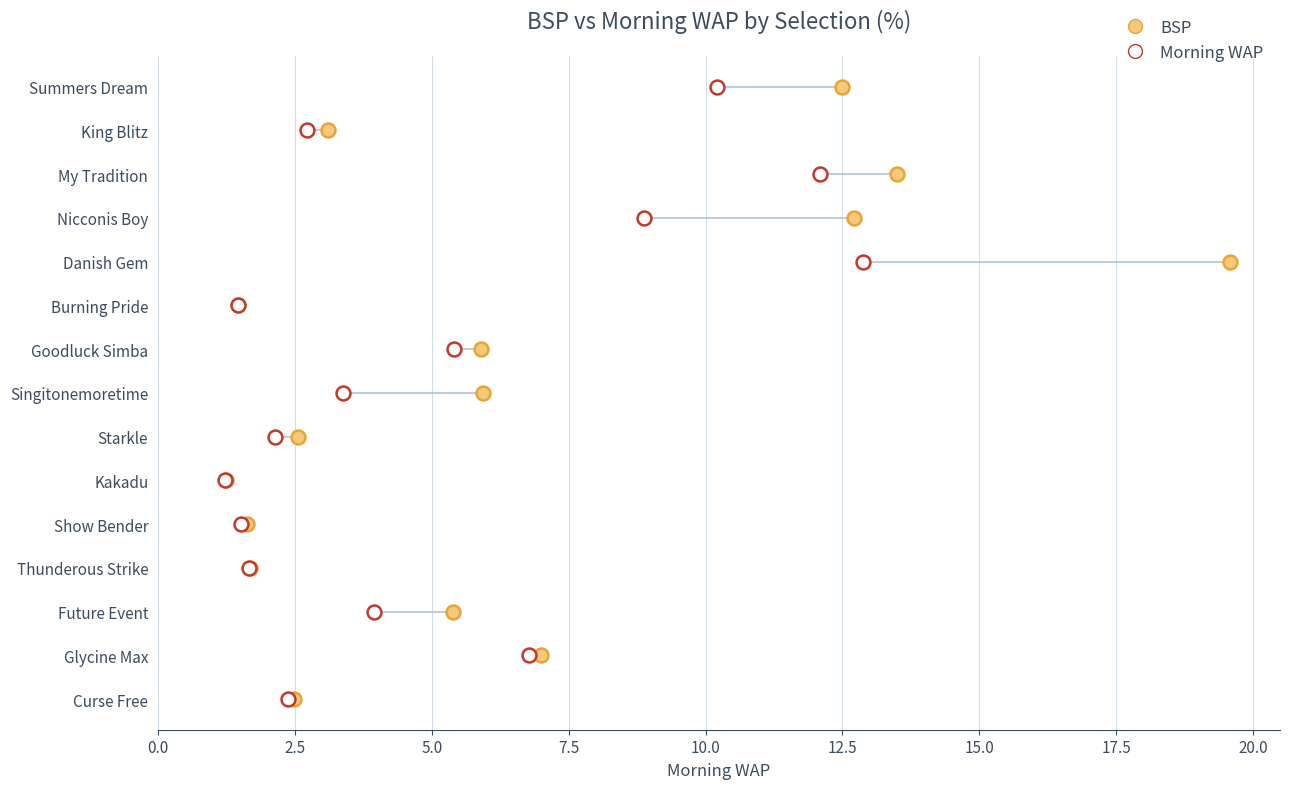

What are all the series names shown in the legend?

BSP, Morning WAP